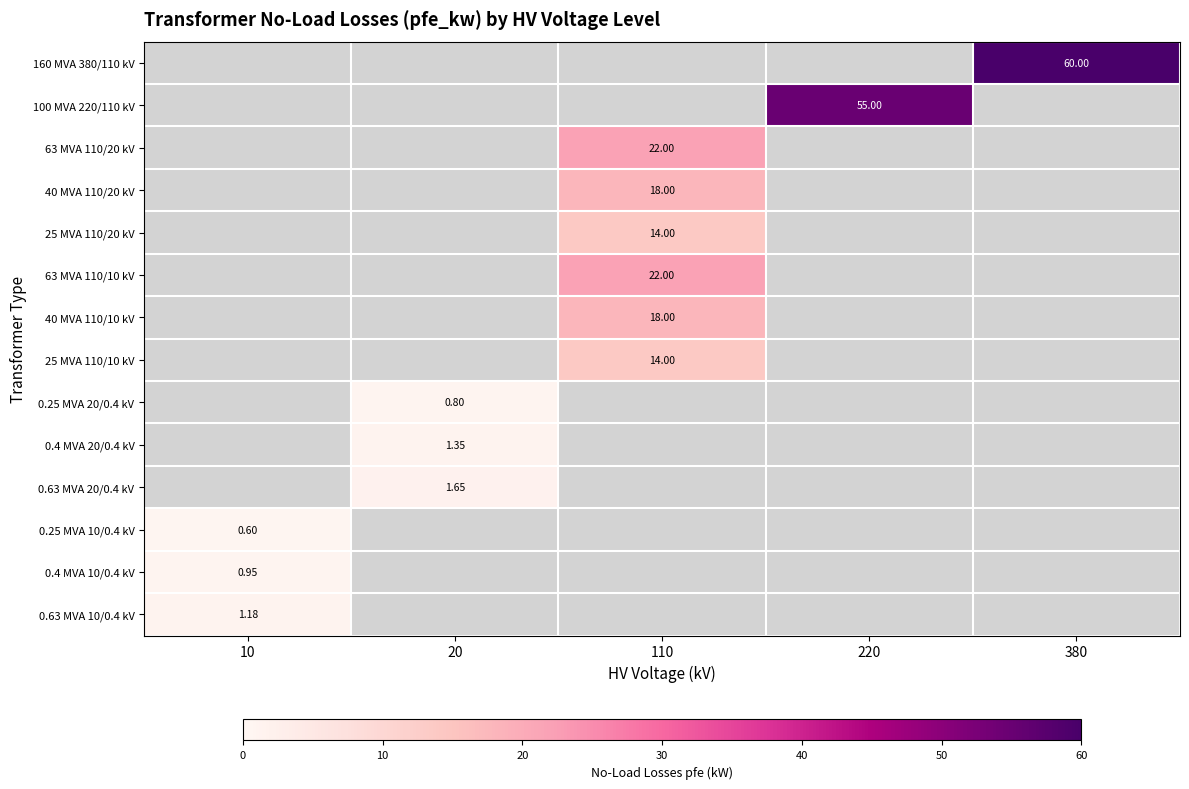

Is the value of 100 MVA 220/110 kV at 220 greater than the value of 160 MVA 380/110 kV at 380?

No